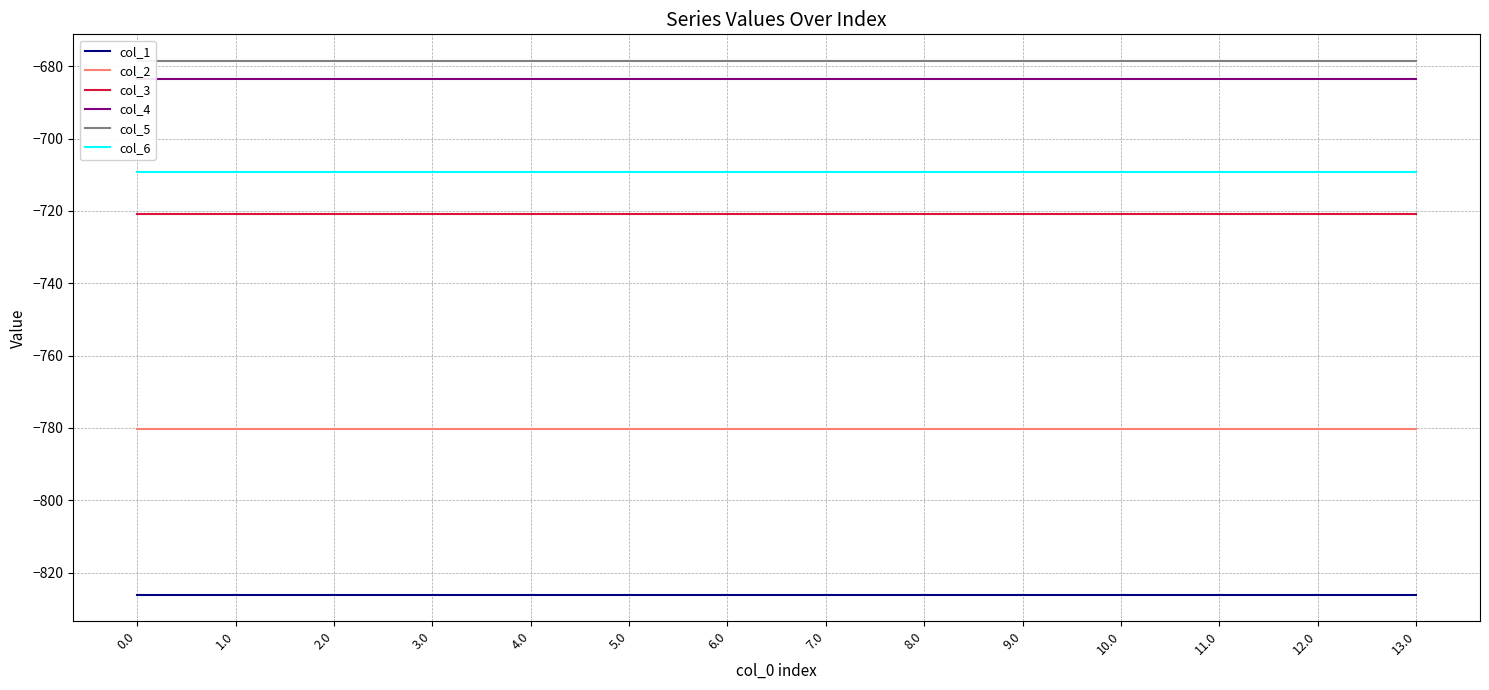

How many categories are shown in the chart?

14